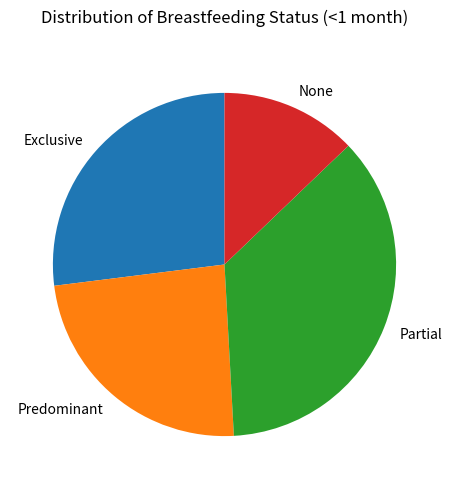

Is it true that None is 22% of the pie?

False